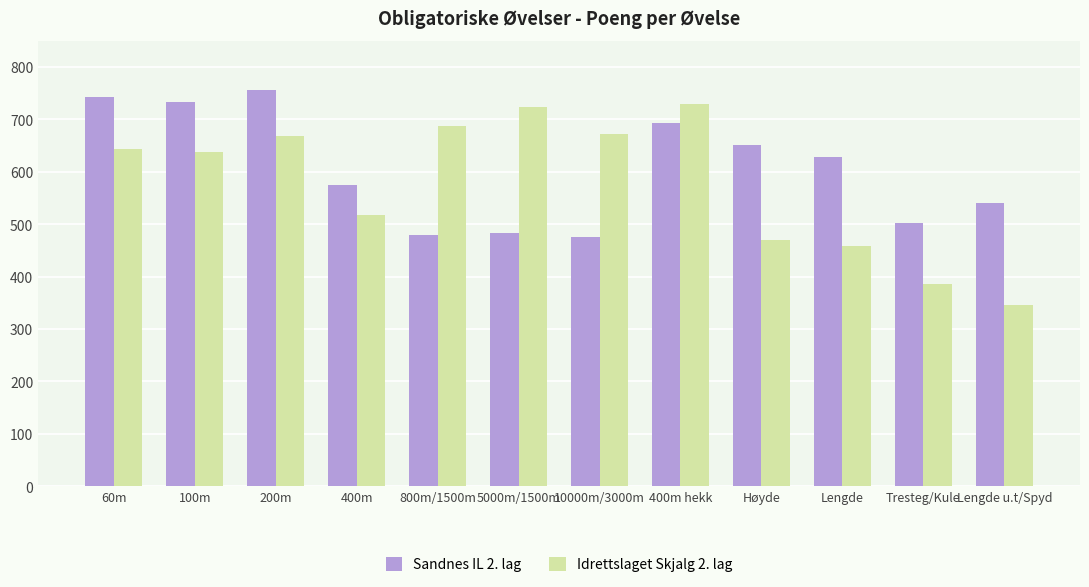

Is it true that Idrettslaget Skjalg 2. lag equals 724 at 5000m/1500m?

True